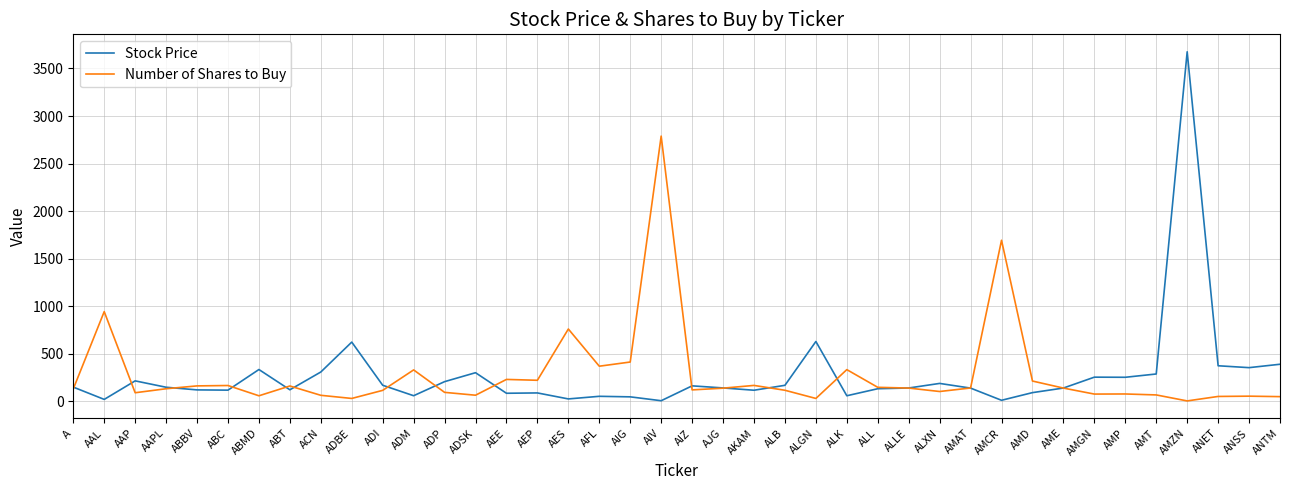

What is the total value across all series at AAL?

965.0